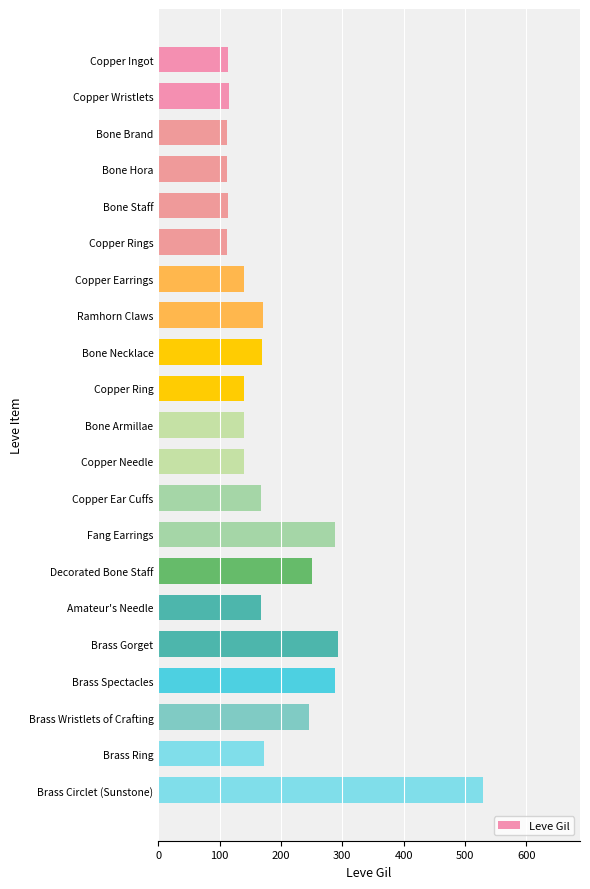

Count the number of data series in this chart.

1